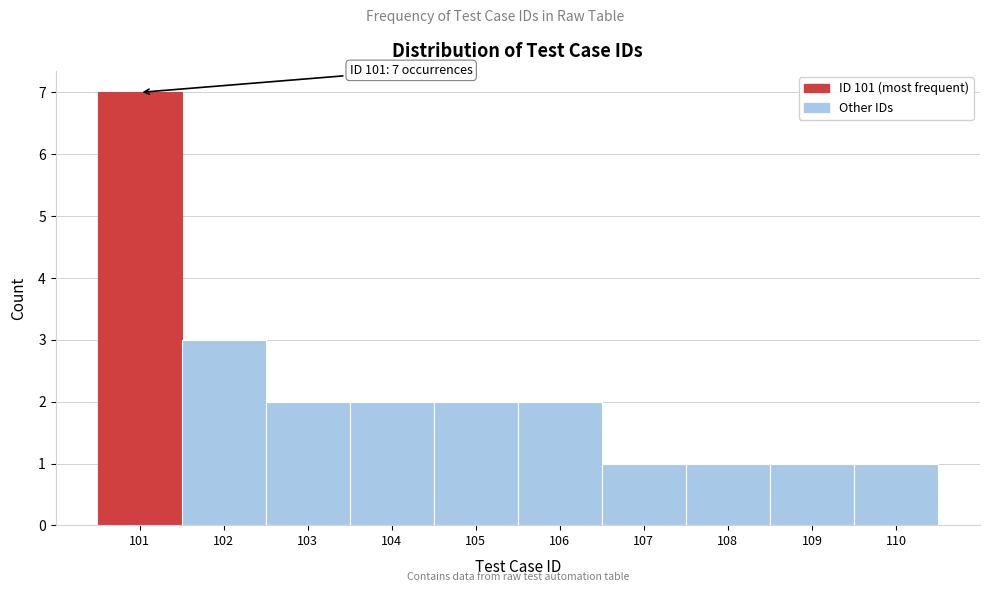

Reading right to left, transcribe all the data shown in this chart.

1	1	1	1	2	2	2	2	3	7